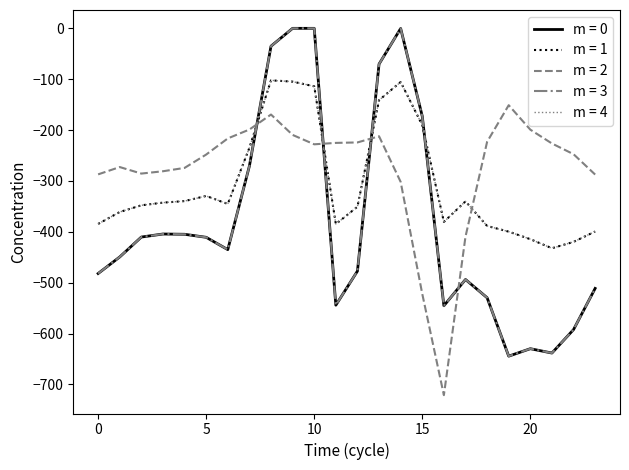

Where is the first local maximum for m = 0?

3